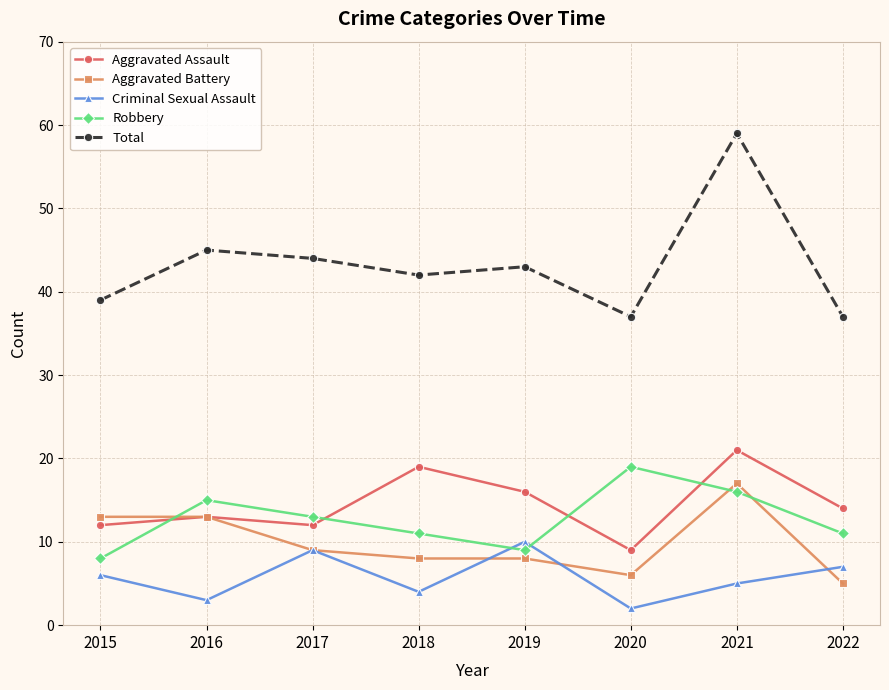

Is the value of Aggravated Battery at 2021 greater than the value of Robbery at 2016?

Yes